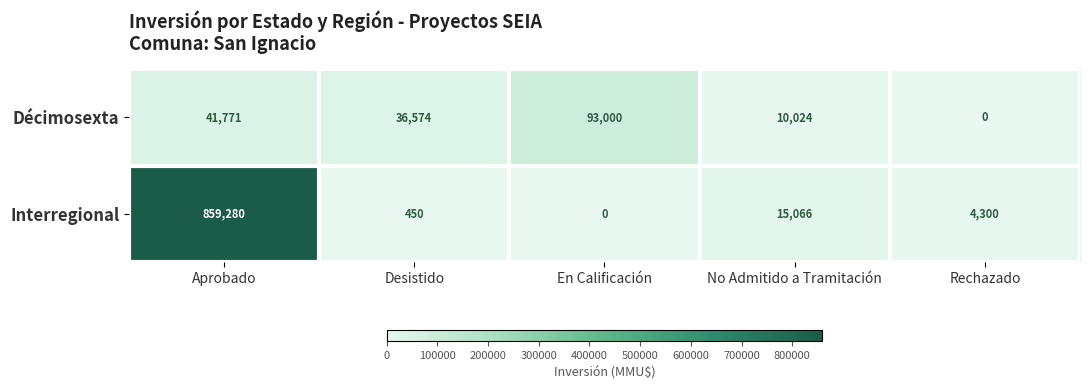

What is the greatest value displayed?

859280